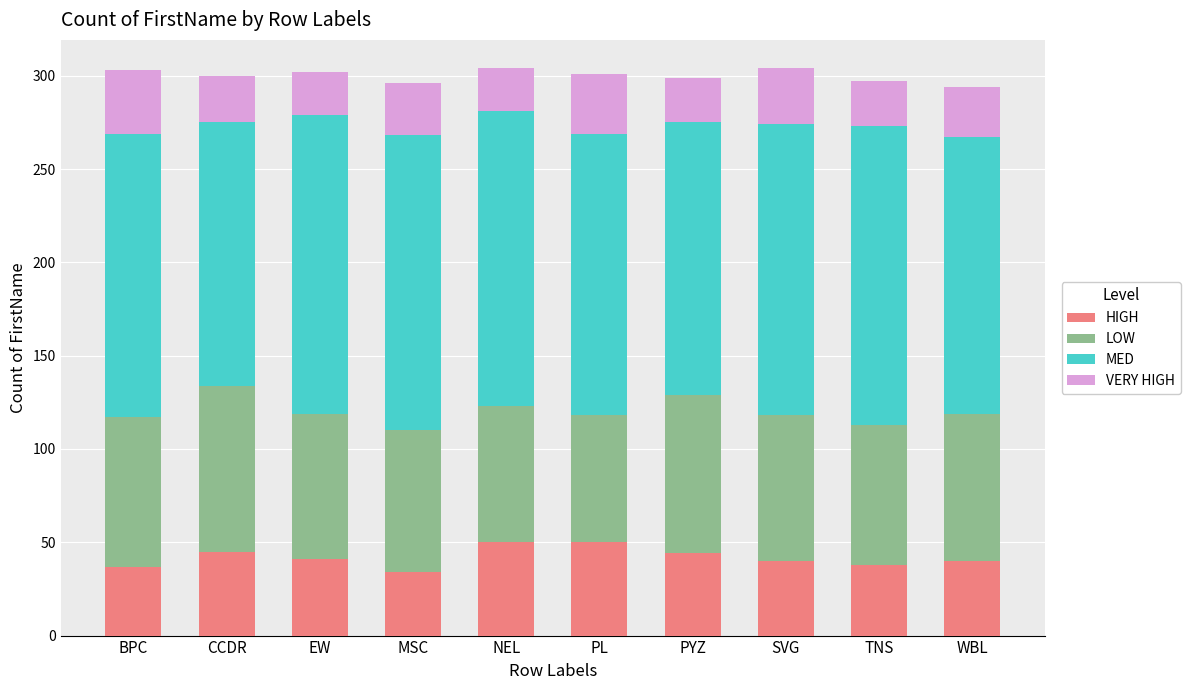

What is the highest value of the HIGH series?

50